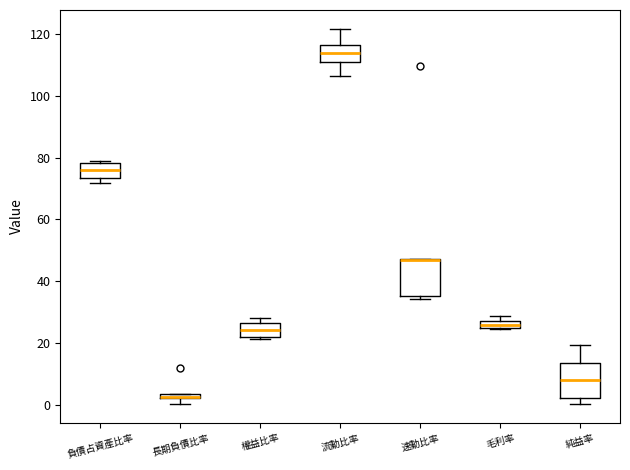

Where does the lower whisker of the box for 流動比率 end on the y-axis? The values are not printed on the chart, so give them approximately, as read against the axis.

106